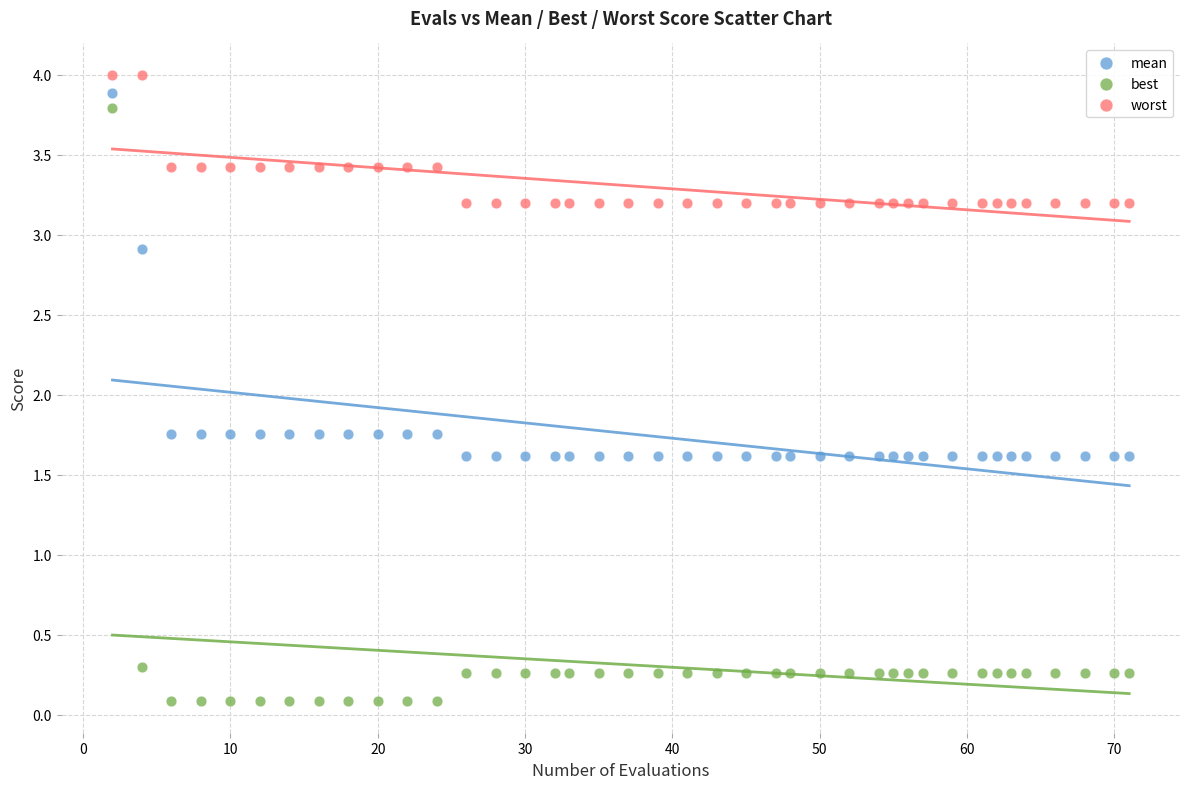

In the worst series, what Y value is closest to 3?

3.2